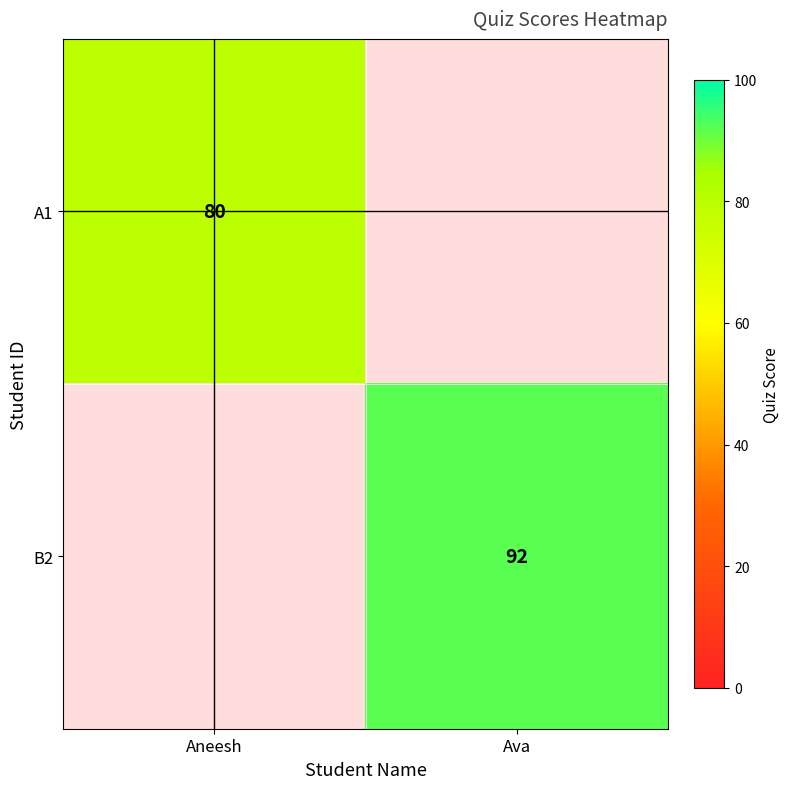

At how many categories does at least one series exceed 87?

1